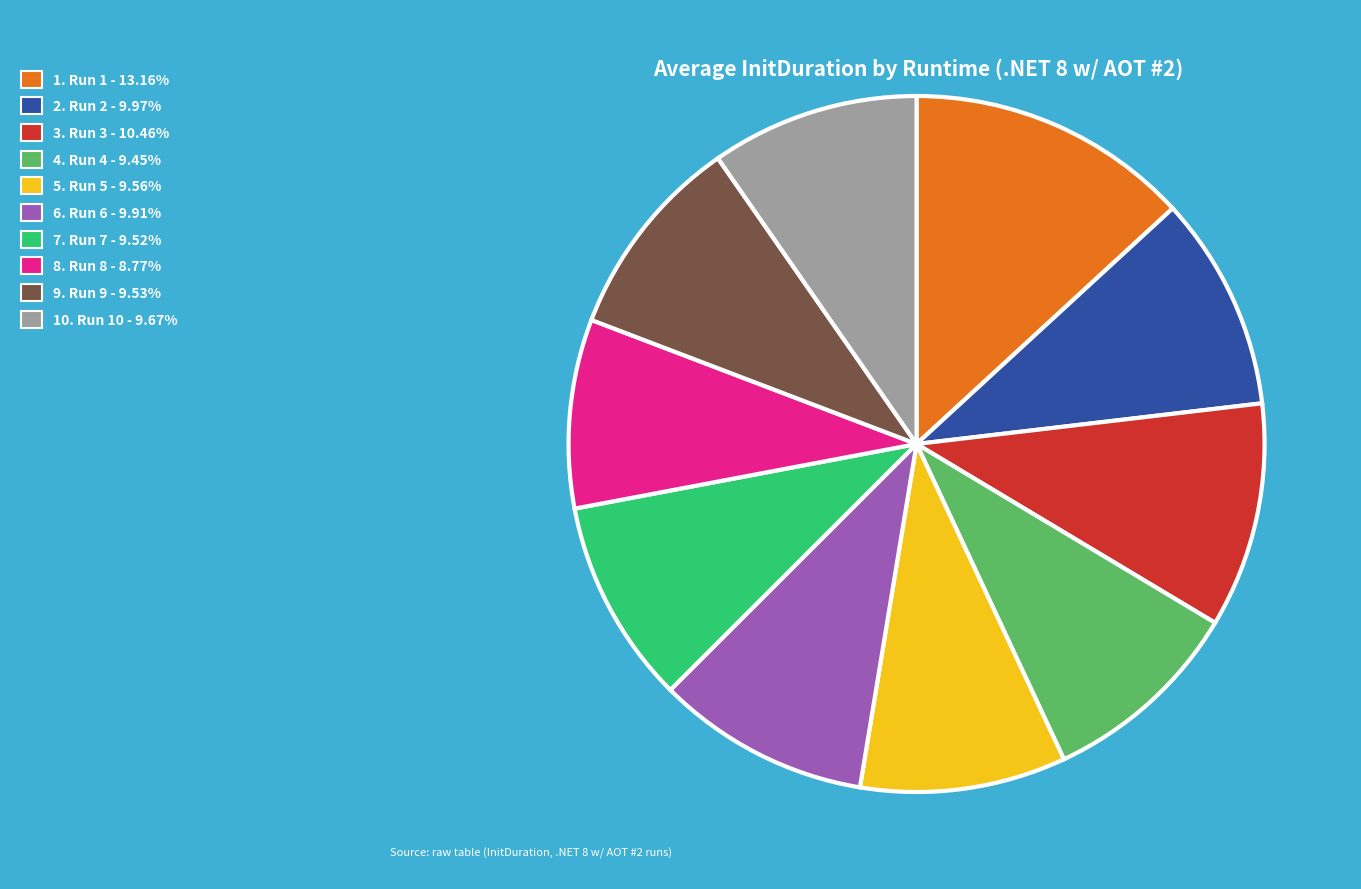

Is there a majority slice in this chart?

No